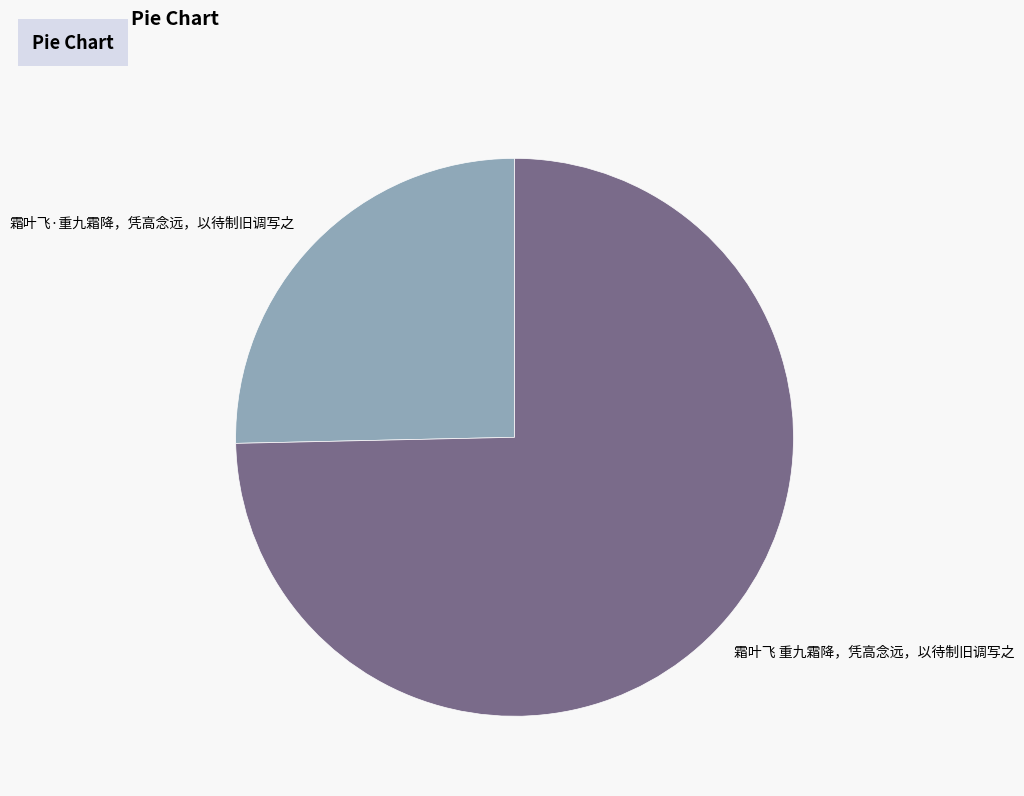

Rank the categories by value from lowest to highest.

霜叶飞·重九霜降，凭高念远，以待制旧调写之, 霜叶飞 重九霜降，凭高念远，以待制旧调写之